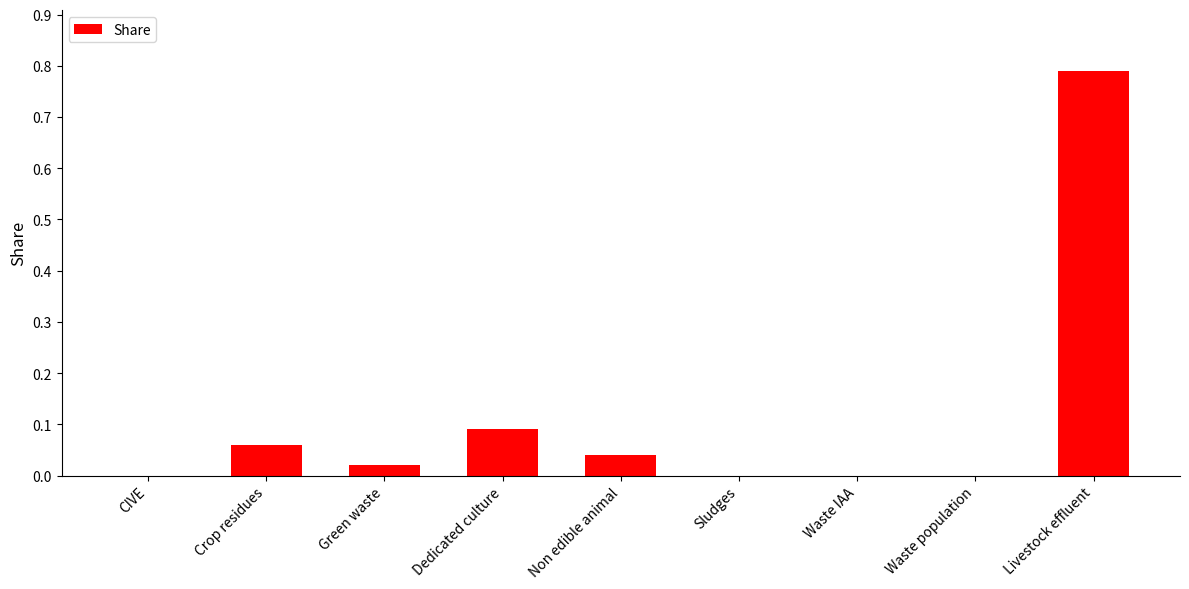

At which category does the chart reach its peak across all series?

Livestock effluent